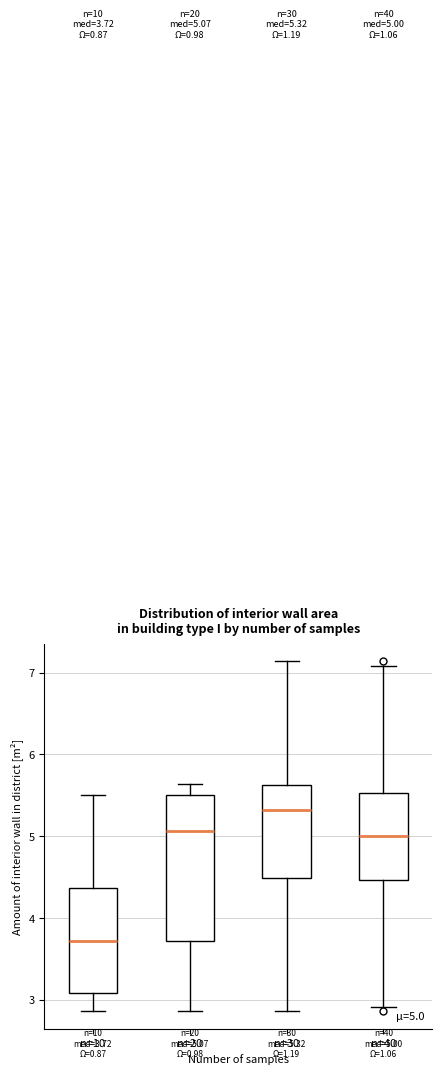

Comparing the boxes themselves (not the whiskers), which one is the tallest?

n=20